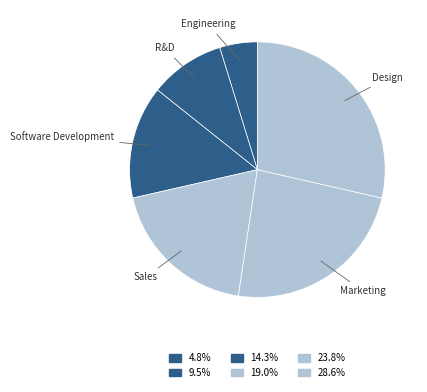

Rank the categories by value from highest to lowest.

Design, Marketing, Sales, Software Development, R&D, Engineering